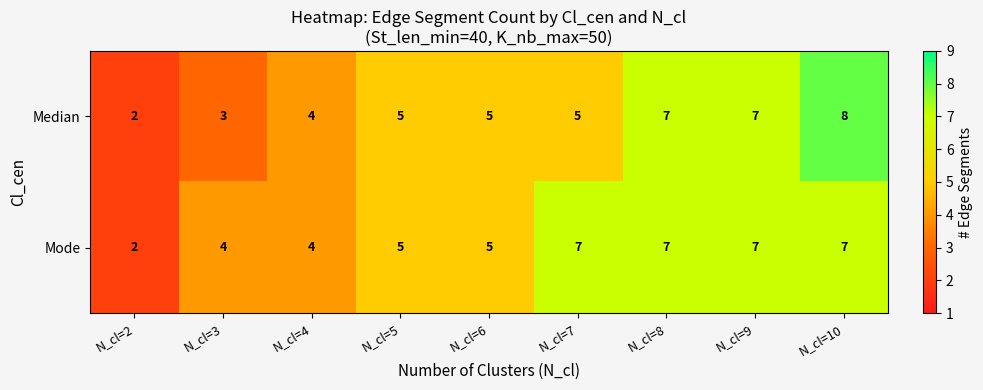

Reading left to right, extract all data points from this chart.

Median: 2	3	4	5	5	5	7	7	8
Mode: 2	4	4	5	5	7	7	7	7